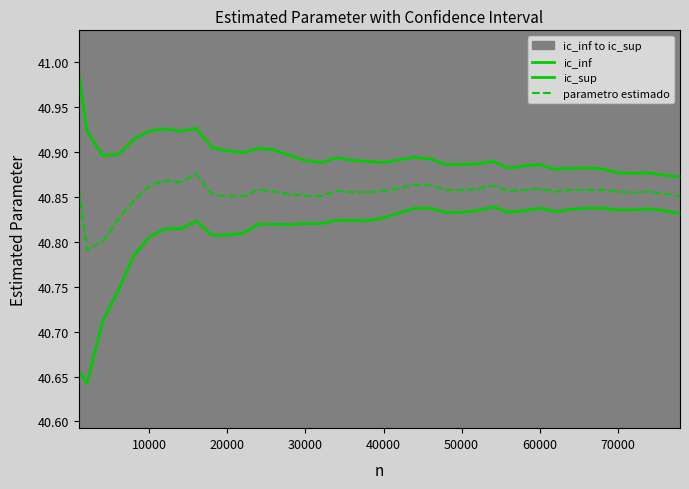

Is it true that parametro estimado equals 55.4 at 70000?

False